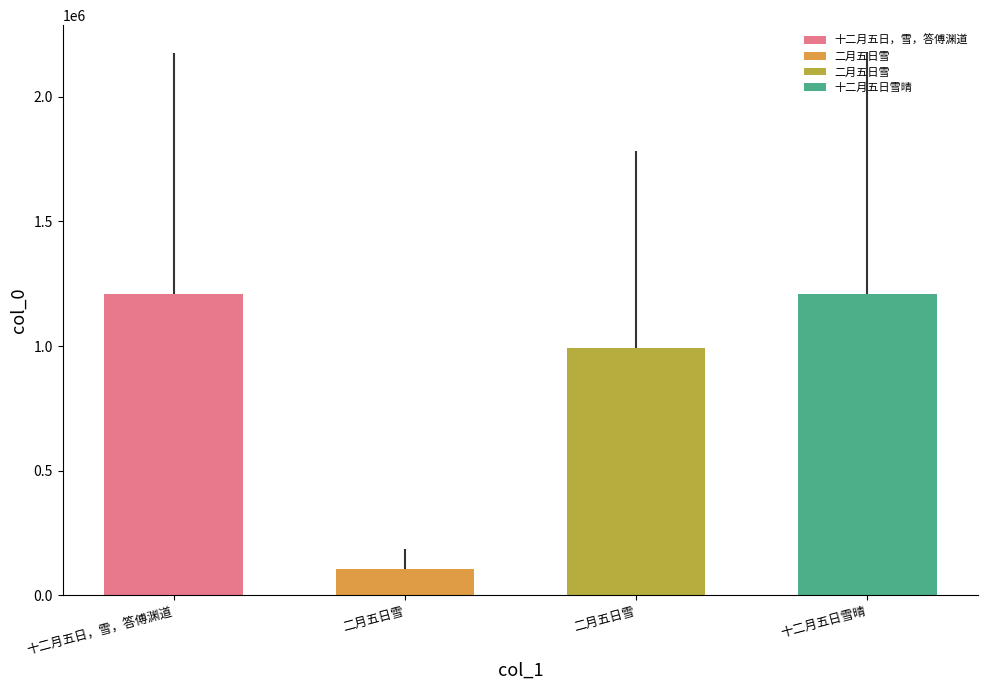

What is the label of the 3rd bar from the left?

二月五日雪